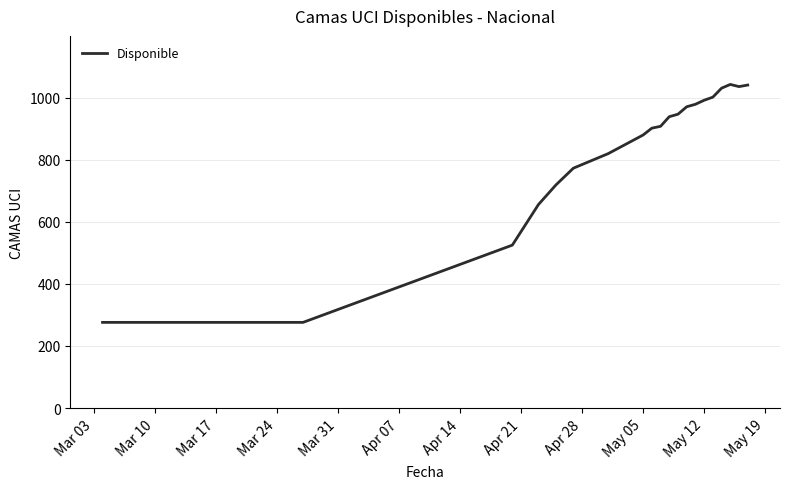

What is the greatest value displayed?

1043